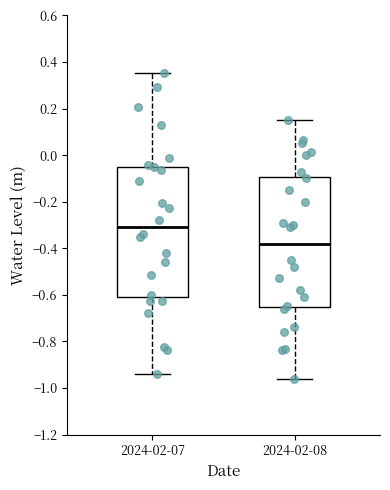

Reading left to right, read every box against the y-axis: the position of its median line, the range the box covers, and the ends of its whiskers. The values are not printed on the chart, so give them approximately, as read against the axis.

2024-02-07: median -0.30, box -0.60 to -0.04, whiskers -0.94 to 0.36
2024-02-08: median -0.38, box -0.66 to -0.10, whiskers -0.96 to 0.16